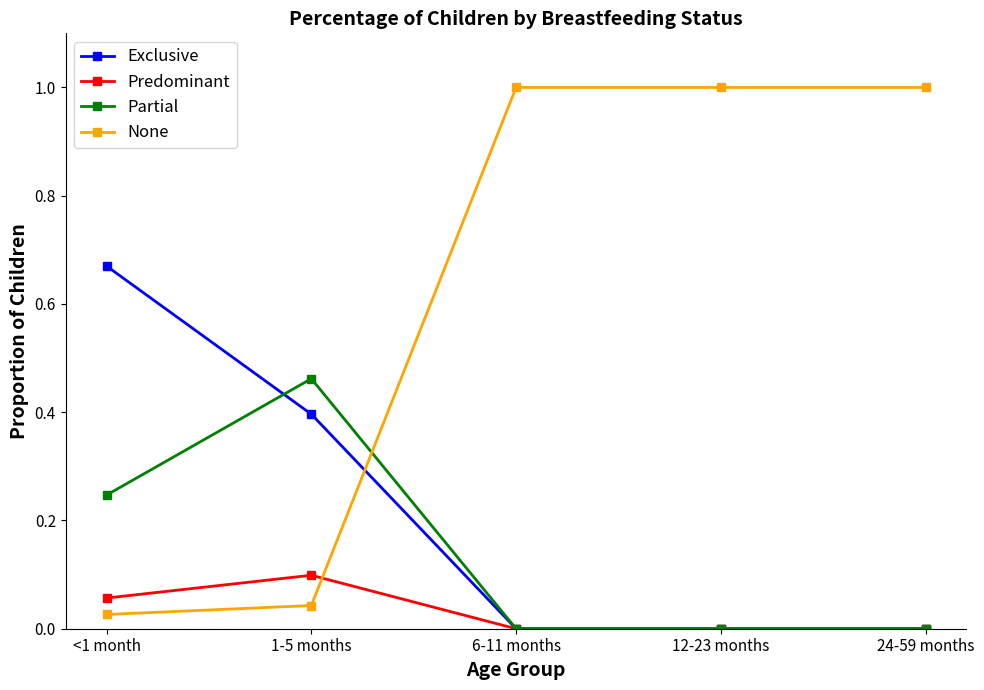

At 1-5 months, list the series in order from smallest to largest.

None, Predominant, Exclusive, Partial